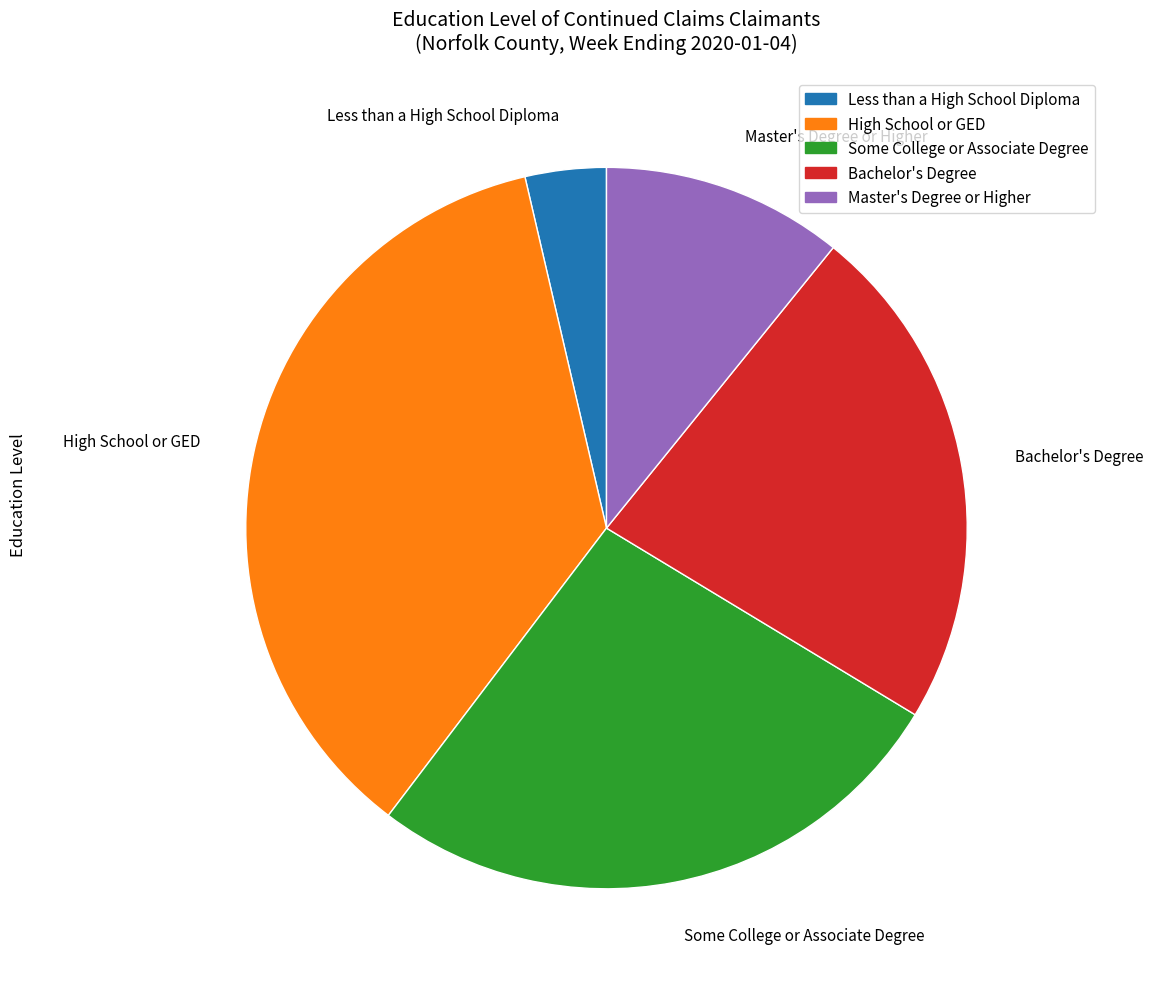

The Less than a High School Diploma slice represents 15% of the pie. True or false?

False